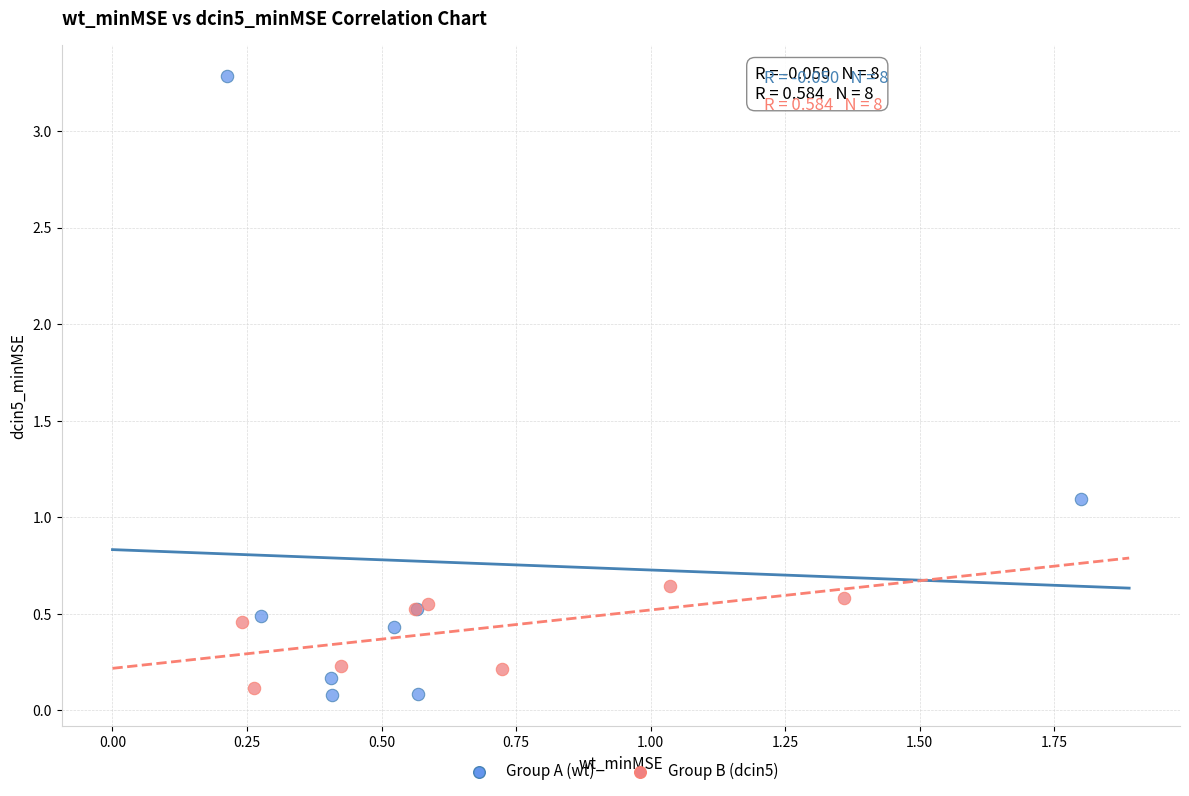

Which series contains the highest Y value?

Group A (wt)